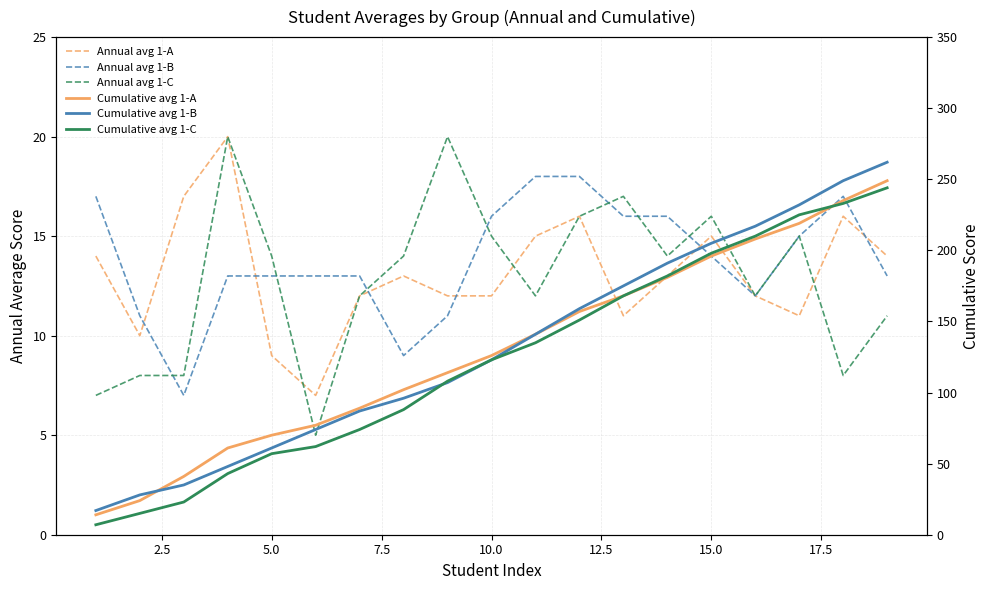

What is the minimum value for Annual avg 1-C?

5